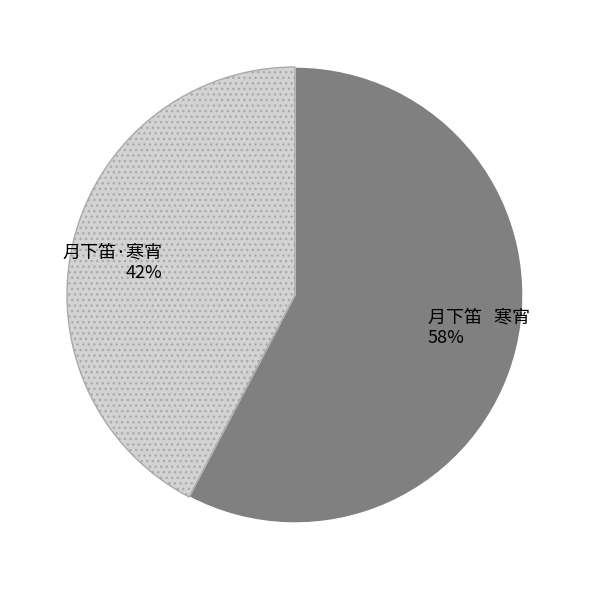

What is the smallest slice in the pie chart?

月下笛·寒宵